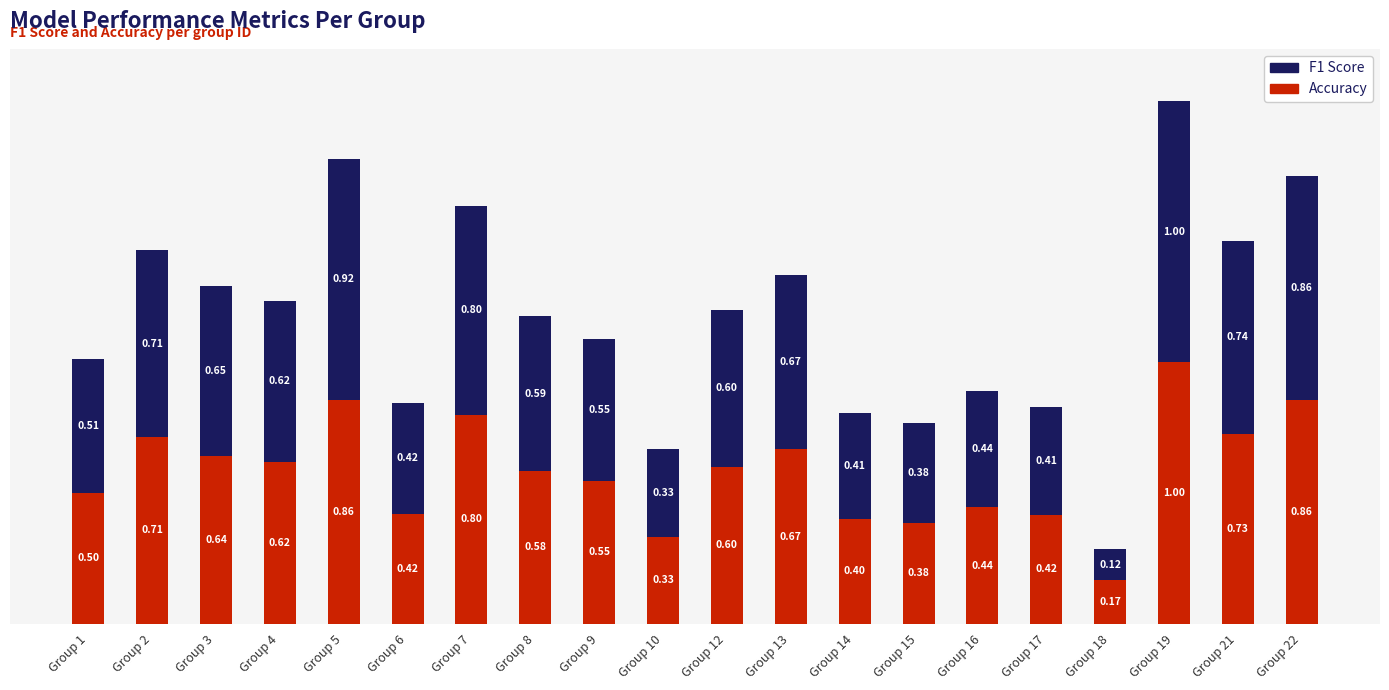

What is the average value of the Accuracy series?

0.6